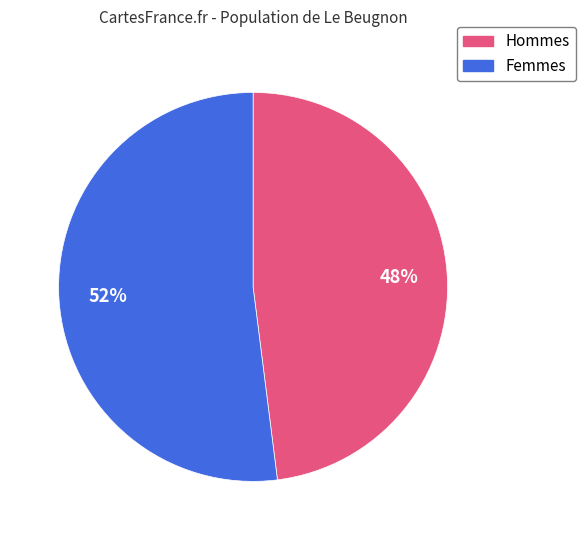

To the nearest percent, what is the difference between the largest and smallest slice percentages?

4%